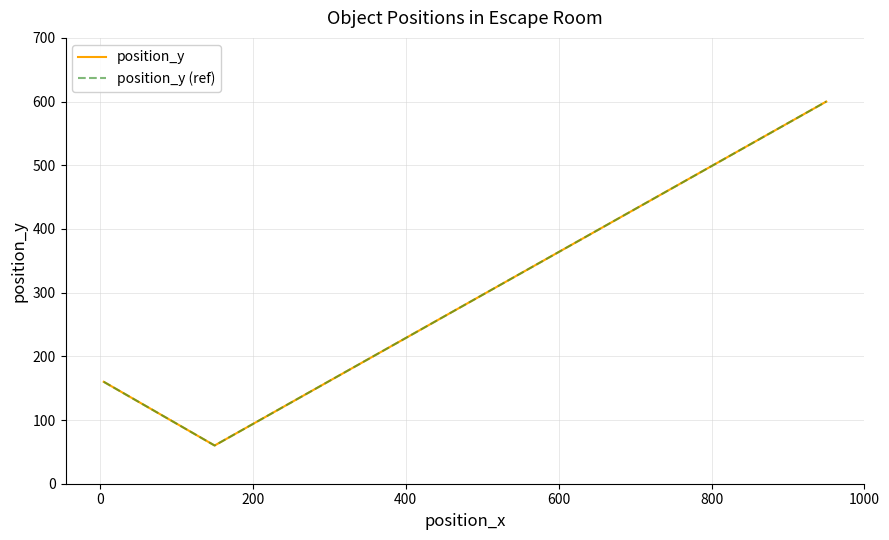

True or false: position_y (ref) and position_y cross at least once.

False